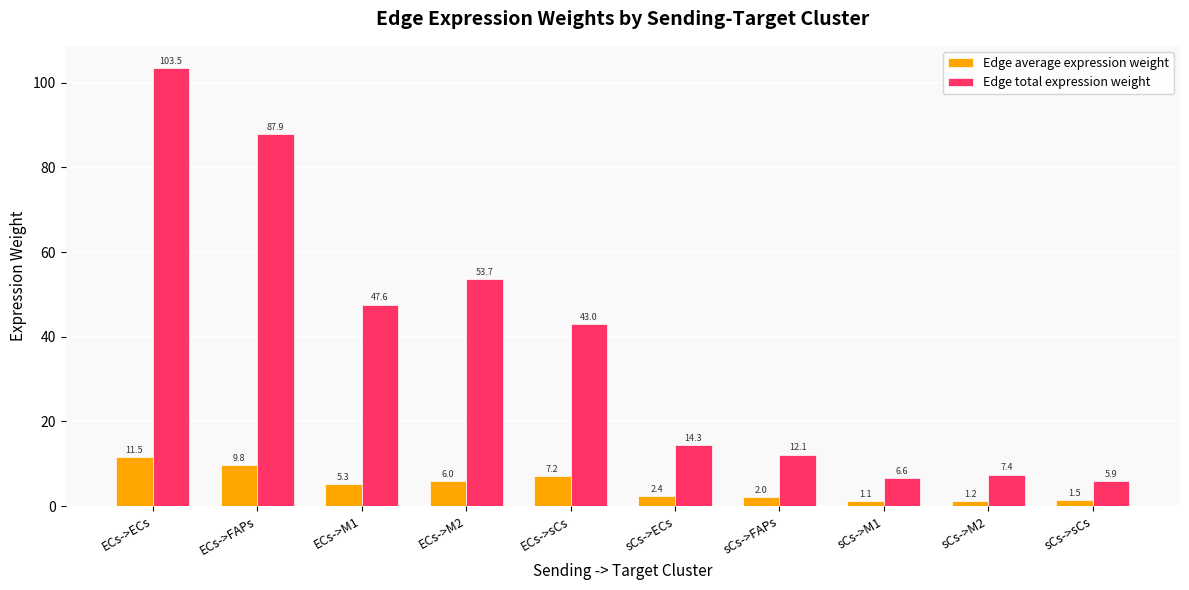

What is the label of the 9th bar from the right?

ECs->FAPs